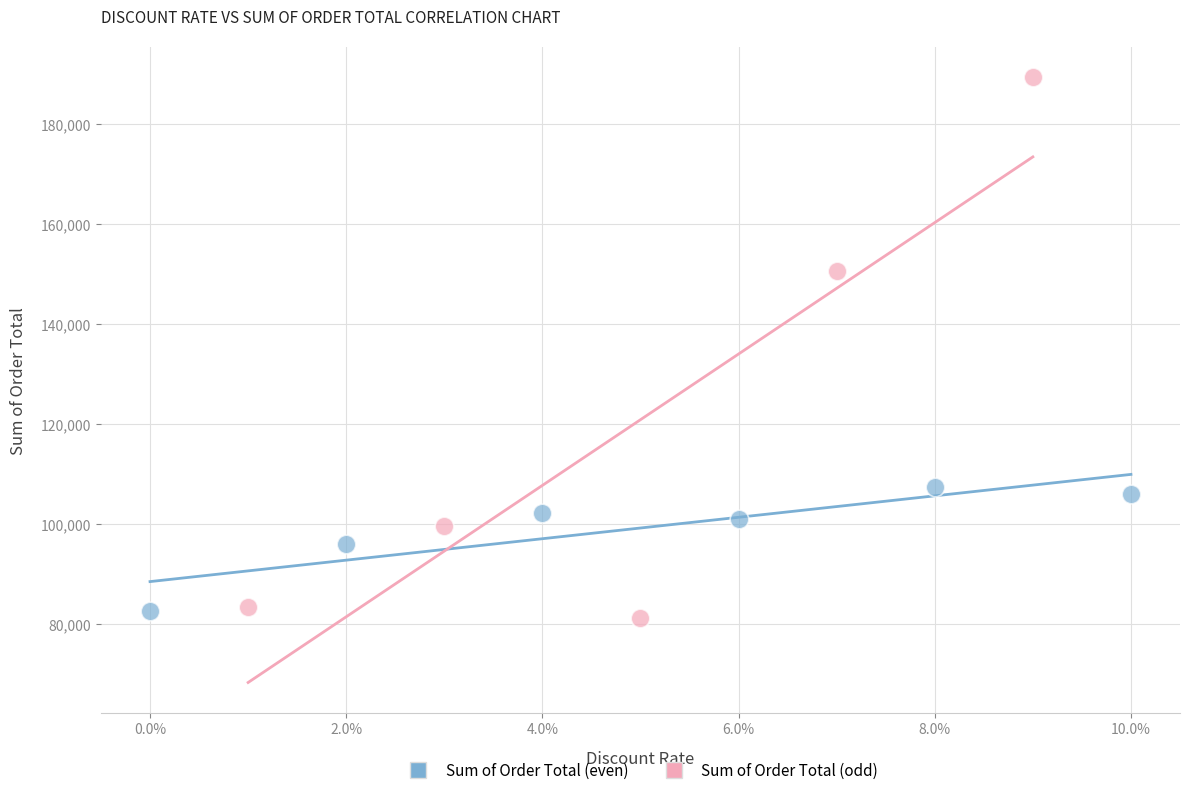

Which series contains the highest Y value?

Sum of Order Total (odd)